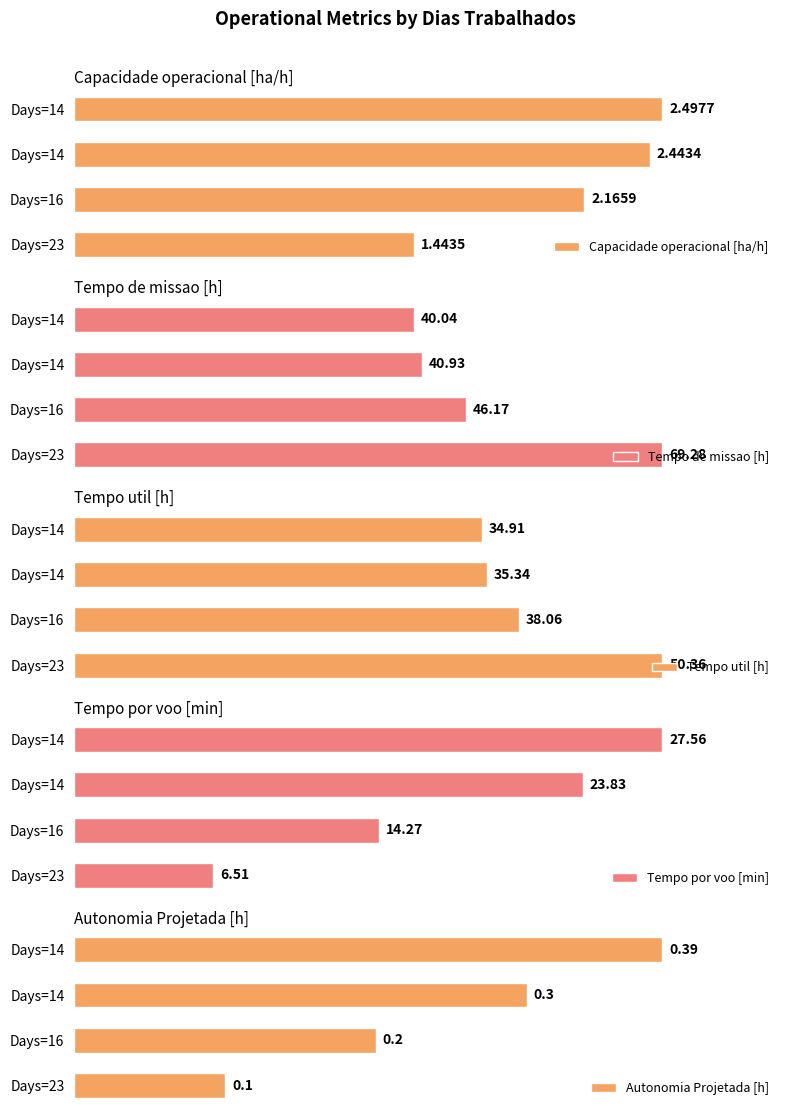

The value of Autonomia Projetada [h] at 3 is 0.4. True or false?

True